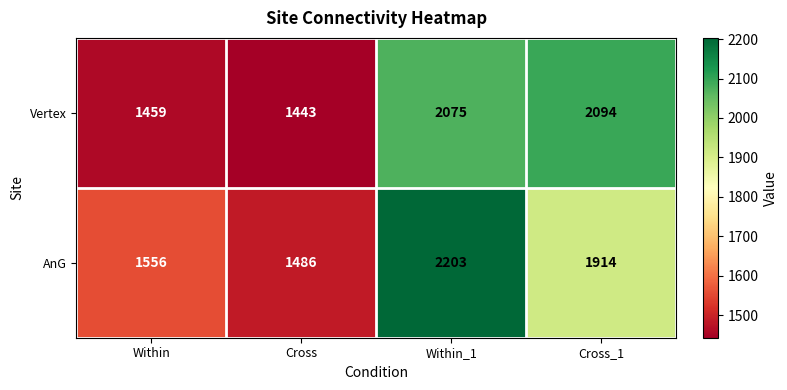

What is the minimum value shown in the chart?

1443